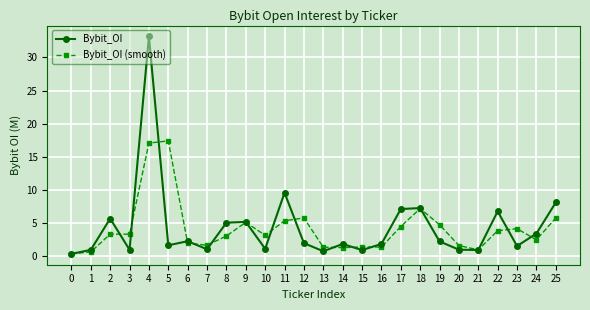

Between 0 and 7, which series saw the biggest shift?

Bybit_OI (smooth)